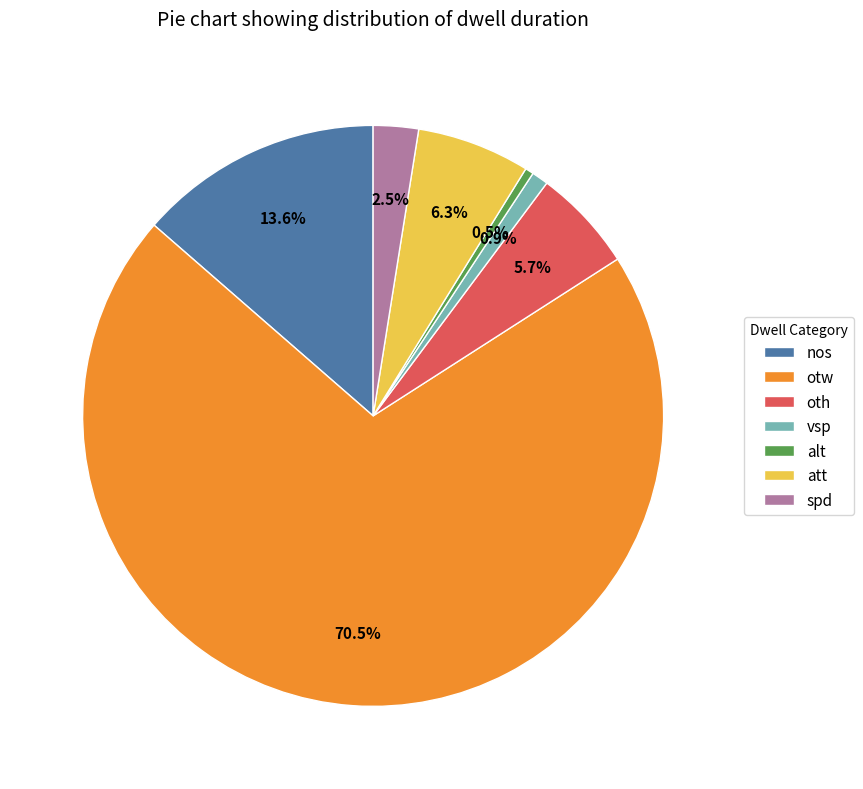

Is there any slice that represents more than half of the pie?

Yes